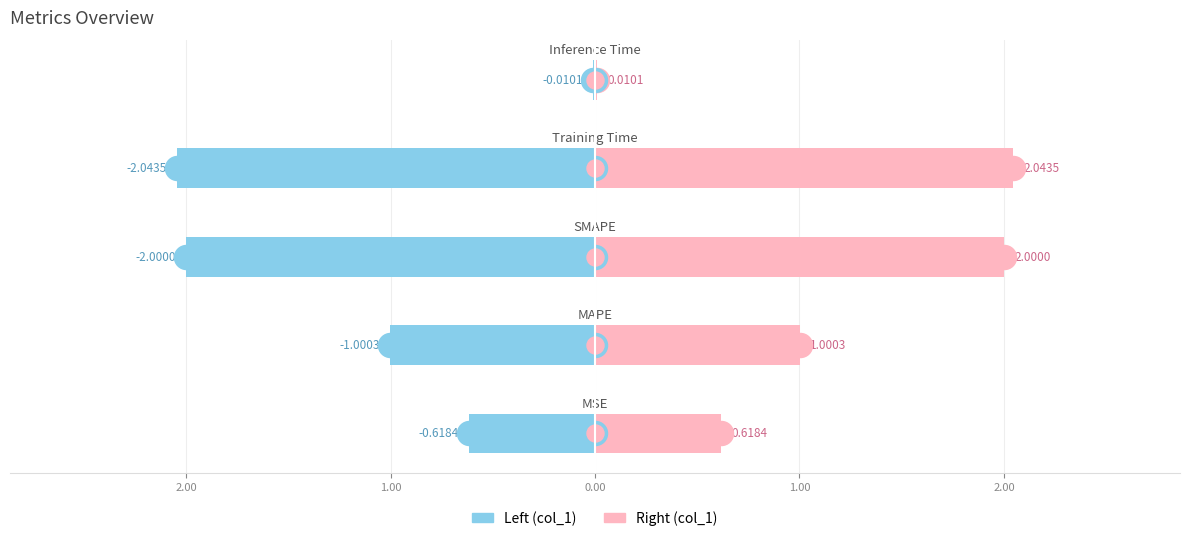

Which series has the largest Y range (max minus min)?

col_1 (left)